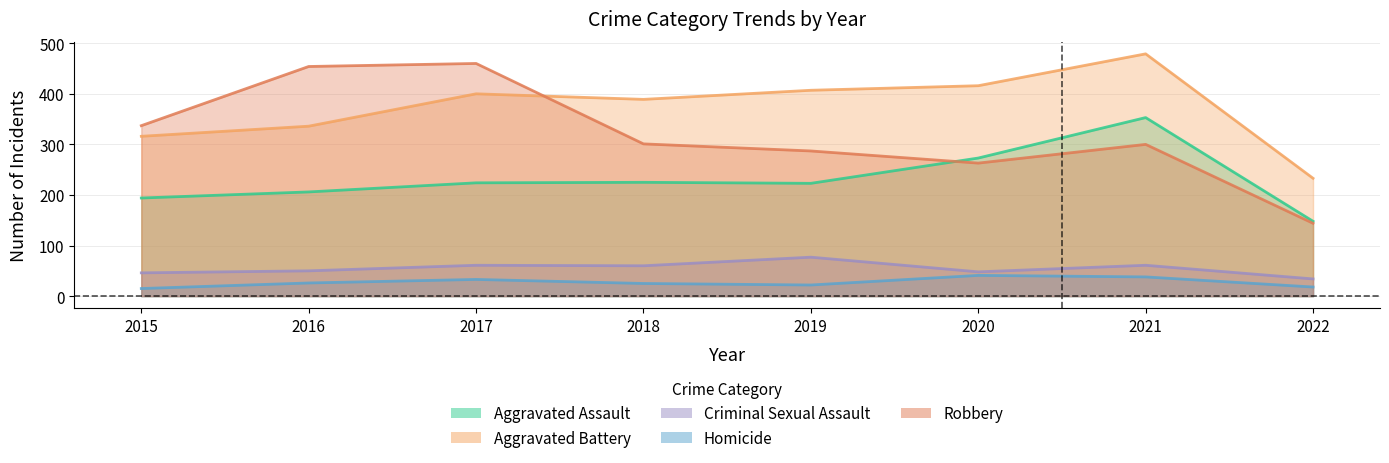

What is the average value of the Criminal Sexual Assault series?

55